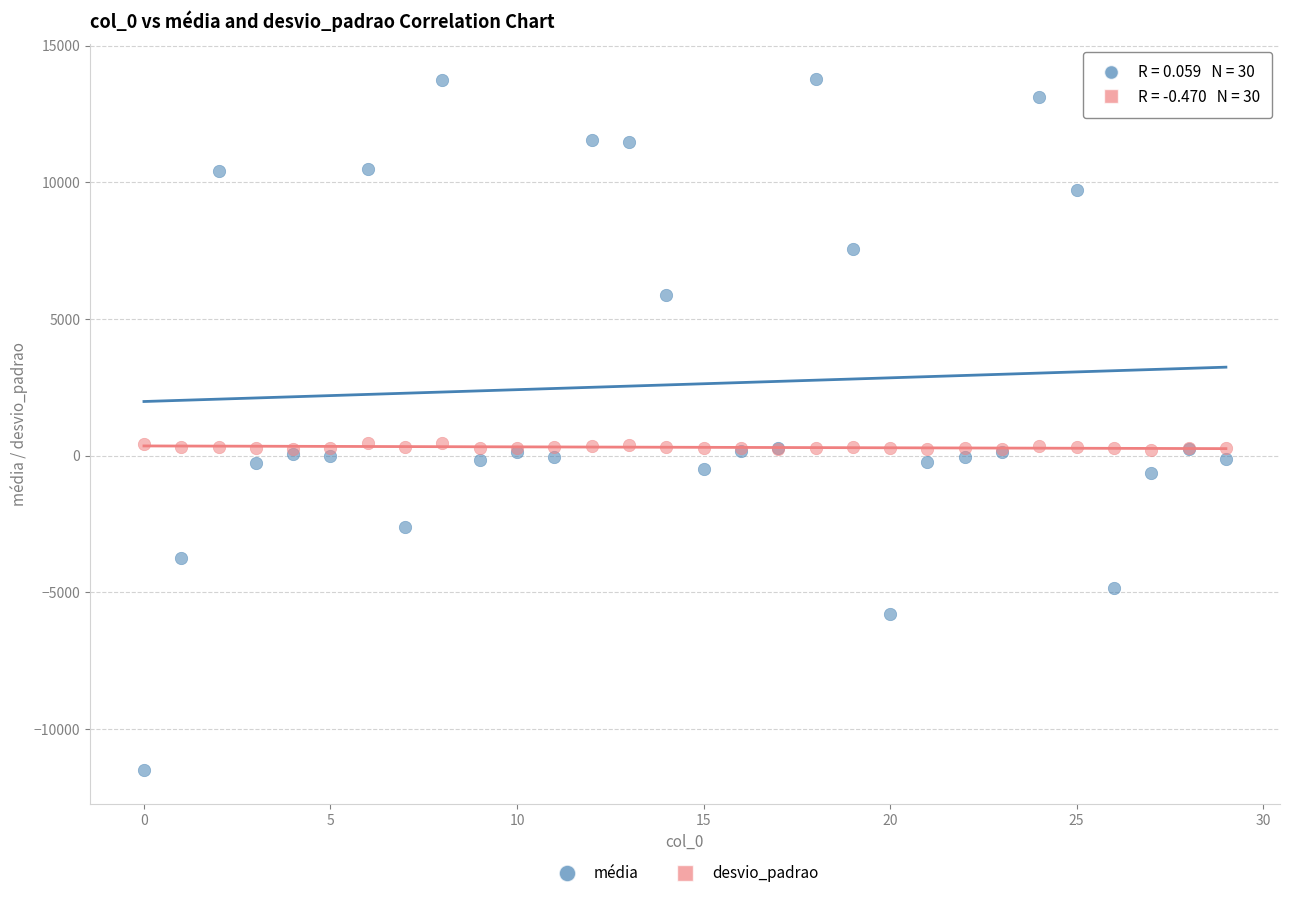

Which series reaches the minimum Y coordinate?

média